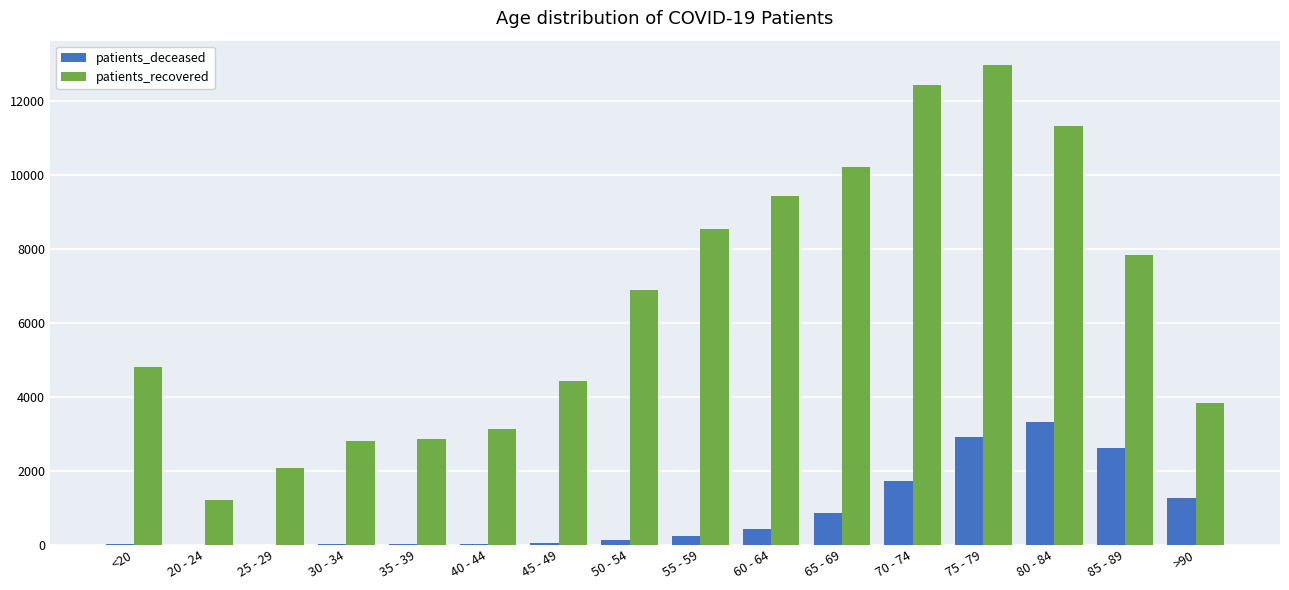

Which label corresponds to the largest value in the chart?

75 - 79